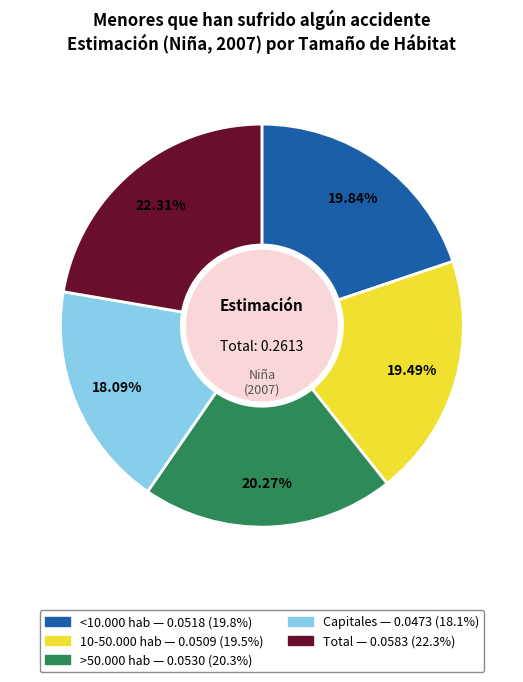

Do Capitales and 10-50.000 hab together represent more than half of the pie?

No